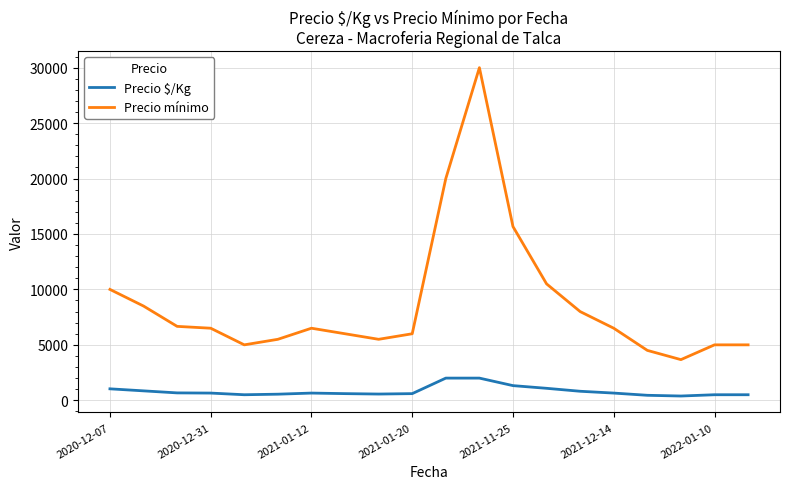

Which series has the largest range (max minus min)?

Precio mínimo